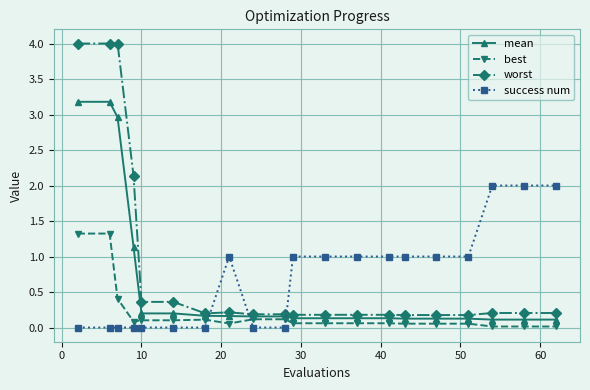

What is the maximum value for success num?

2.0